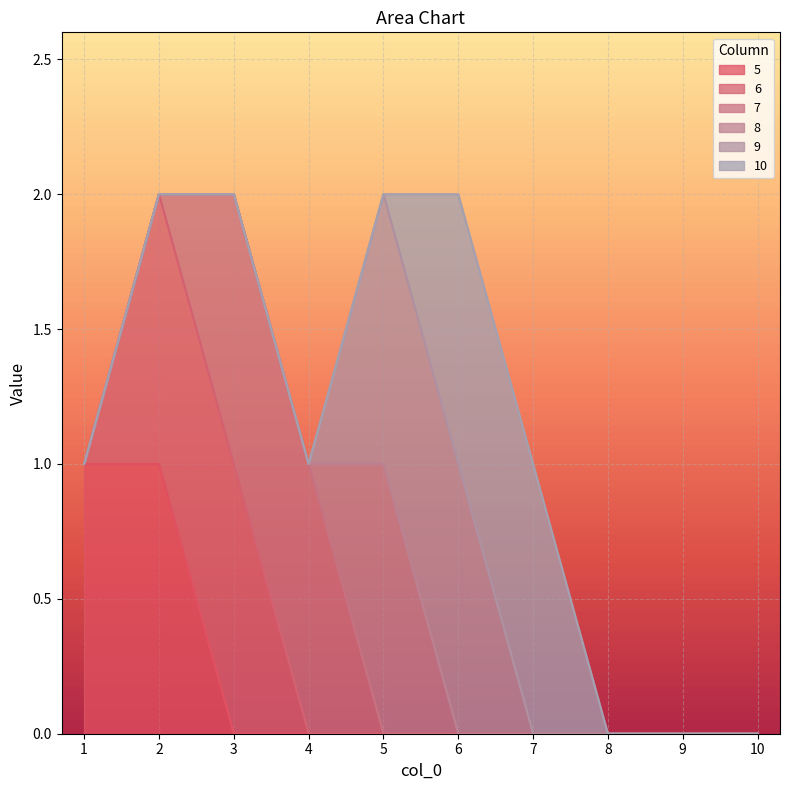

Is it true that 8 equals 0 at 3?

False